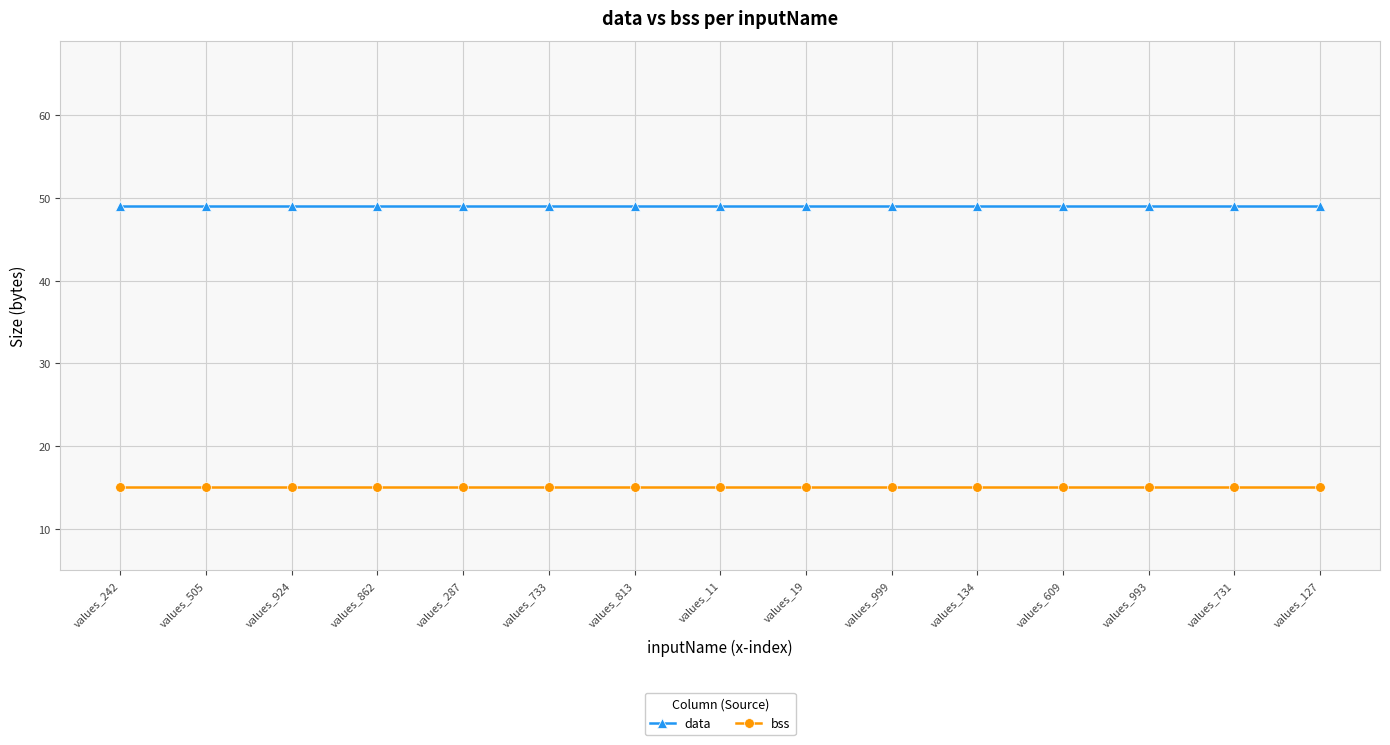

Which series has the largest total across all categories?

data